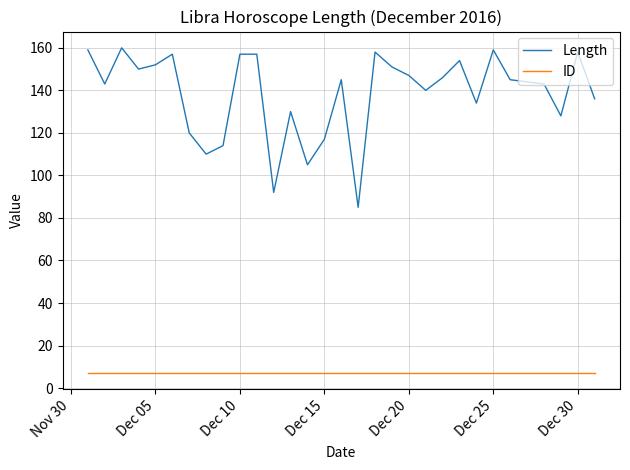

True or false: Length has more than 1 points higher than both neighbors.

True